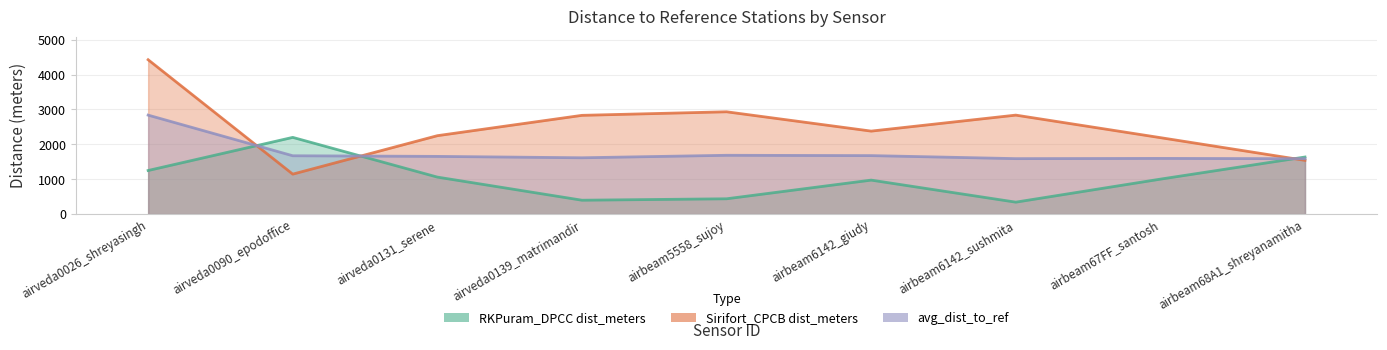

True or false: Sirifort_CPCB dist_meters and avg_dist_to_ref cross at least once.

True